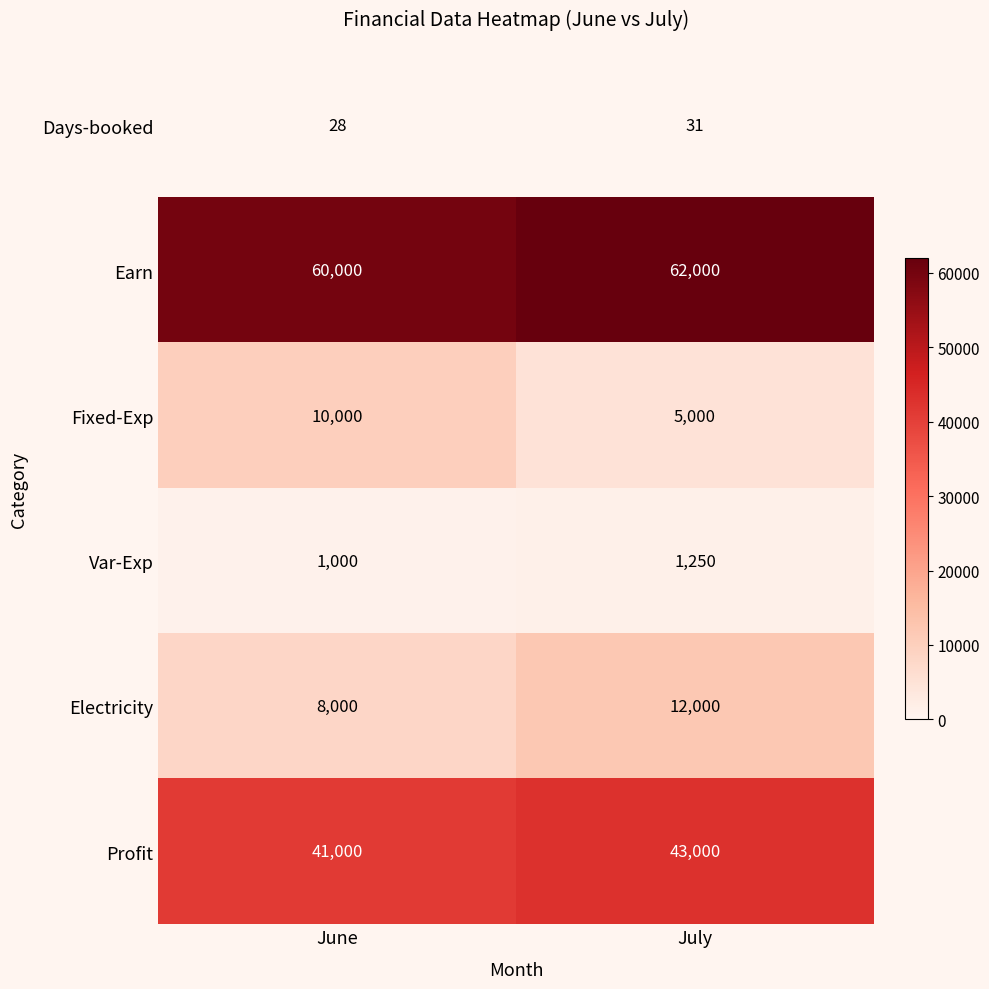

At which category is the sum across all series the highest?

July